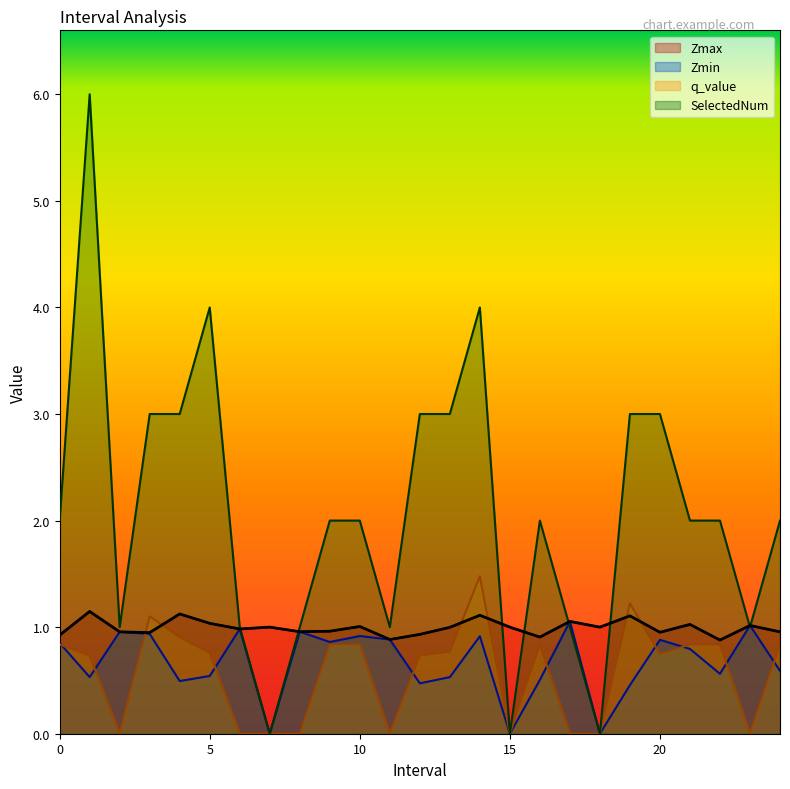

What is the difference between the Zmax values at 14.0 and 17.0?

0.1